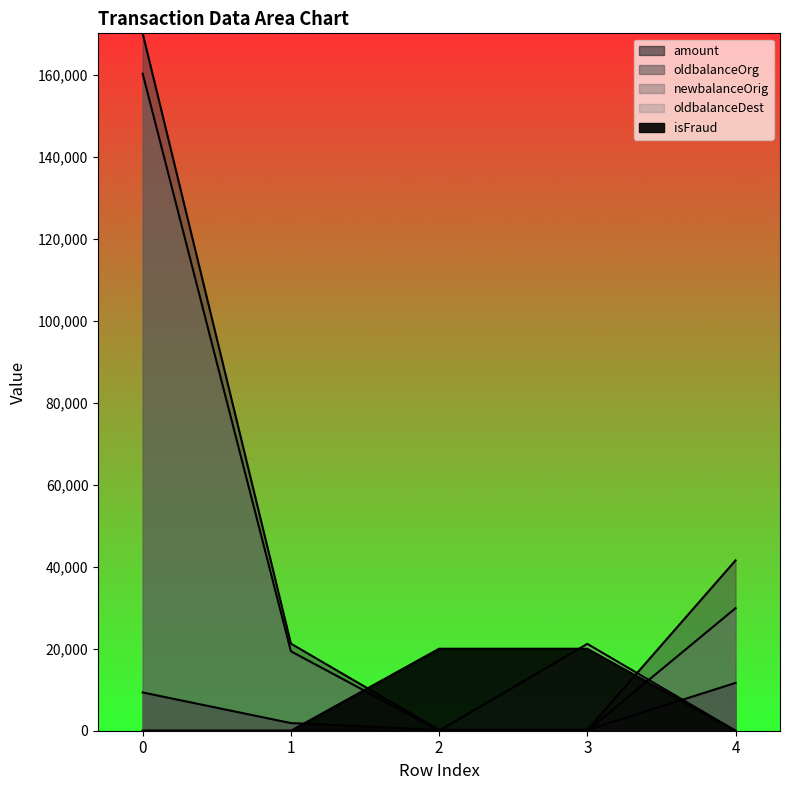

Reading left to right, transcribe all the data shown in this chart.

amount: 9339.6	1864.3	181.0	181.0	11668.1
oldbalanceOrg: 170136.0	21249.0	181.0	181.0	41554.0
newbalanceOrig: 160296.4	19384.7	0.0	0.0	29885.9
oldbalanceDest: 0.0	0.0	0.0	21182.0	0.0
isFraud: 0.0	0.0	20000.0	20000.0	0.0